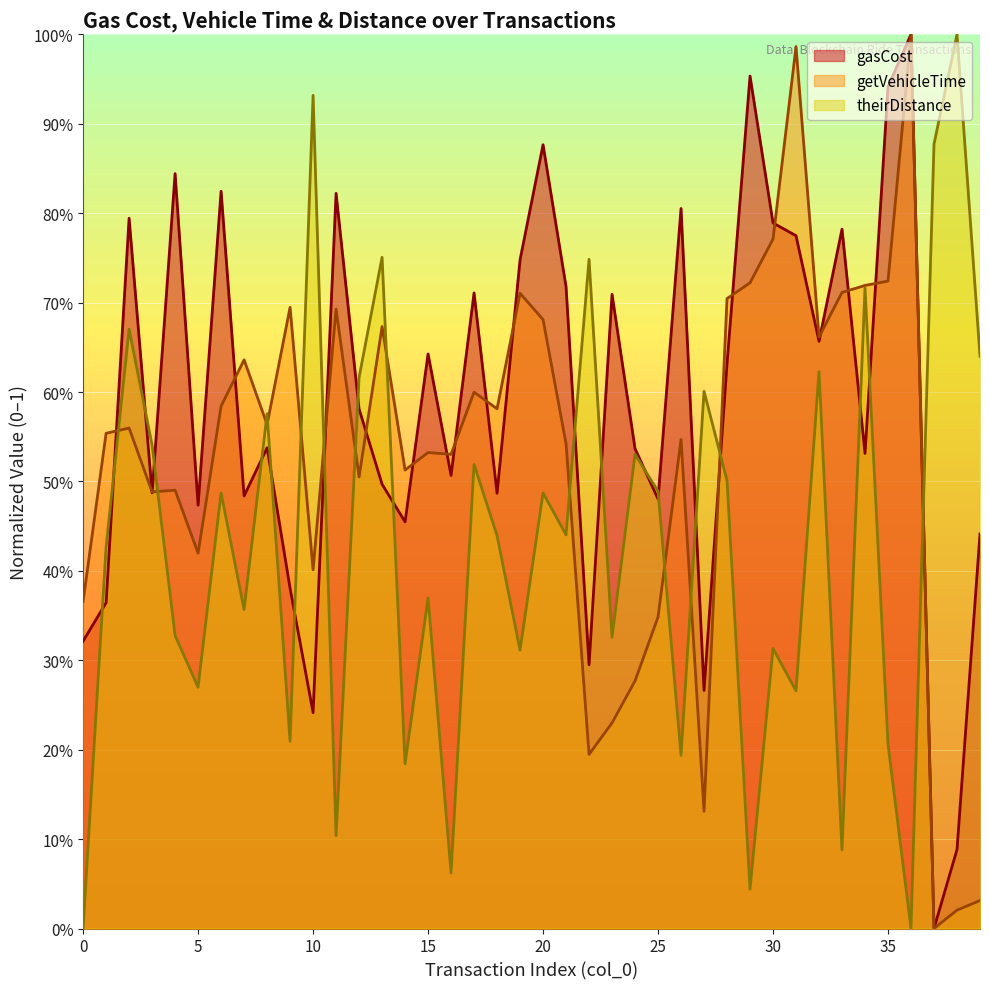

Reading left to right, extract all data points from this chart.

gasCost: 0=0.3	1=0.4	2=0.8	3=0.5	4=0.8	5=0.5	6=0.8	7=0.5	8=0.5	9=0.4	10=0.2	11=0.8	12=0.6	13=0.5	14=0.5	15=0.6	16=0.5	17=0.7	18=0.5	19=0.7	20=0.9	21=0.7	22=0.3	23=0.7	24=0.5	25=0.5	26=0.8	27=0.3	28=0.6	29=1.0	30=0.8	31=0.8	32=0.7	33=0.8	34=0.5	35=0.9	36=1.0	37=0.0	38=0.1	39=0.4
getVehicleTime: 0=0.4	1=0.6	2=0.6	3=0.5	4=0.5	5=0.4	6=0.6	7=0.6	8=0.6	9=0.7	10=0.4	11=0.7	12=0.5	13=0.7	14=0.5	15=0.5	16=0.5	17=0.6	18=0.6	19=0.7	20=0.7	21=0.5	22=0.2	23=0.2	24=0.3	25=0.3	26=0.5	27=0.1	28=0.7	29=0.7	30=0.8	31=1.0	32=0.7	33=0.7	34=0.7	35=0.7	36=1.0	37=0.0	38=0.0	39=0.0
theirDistance: 0=0.0	1=0.4	2=0.7	3=0.5	4=0.3	5=0.3	6=0.5	7=0.4	8=0.6	9=0.2	10=0.9	11=0.1	12=0.6	13=0.8	14=0.2	15=0.4	16=0.1	17=0.5	18=0.4	19=0.3	20=0.5	21=0.4	22=0.7	23=0.3	24=0.5	25=0.5	26=0.2	27=0.6	28=0.5	29=0.0	30=0.3	31=0.3	32=0.6	33=0.1	34=0.7	35=0.2	36=0.0	37=0.9	38=1.0	39=0.6